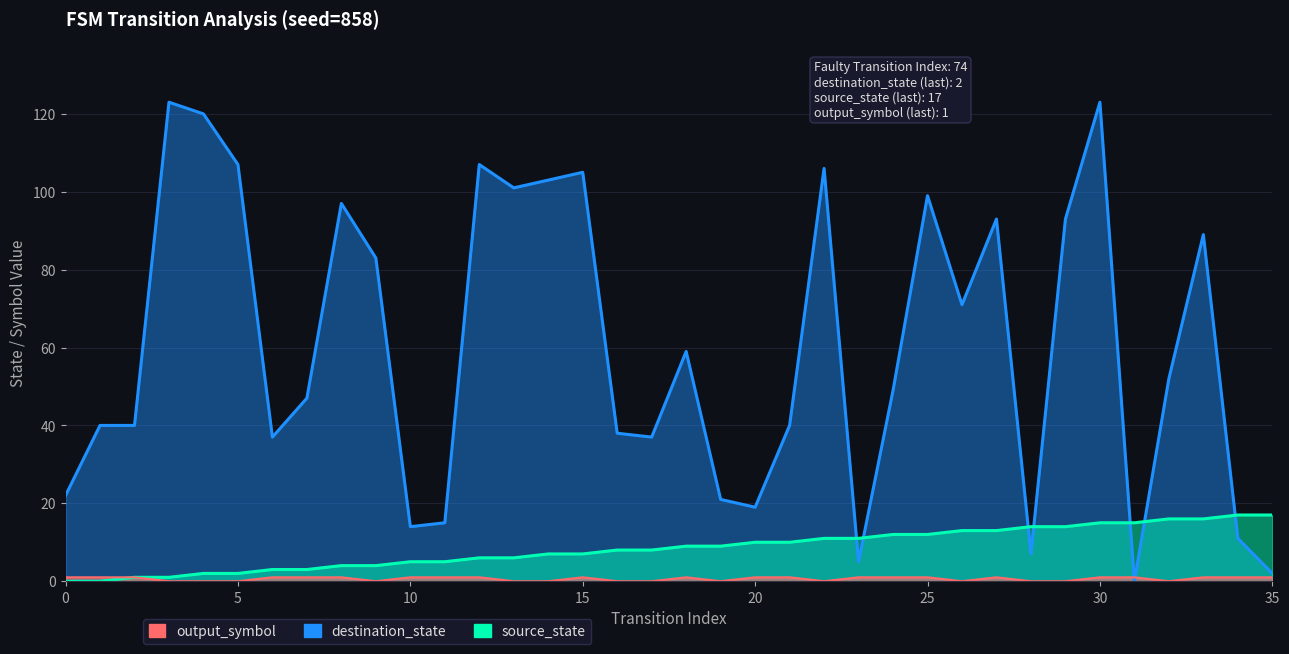

What is the sum of all destination_state values?

2175